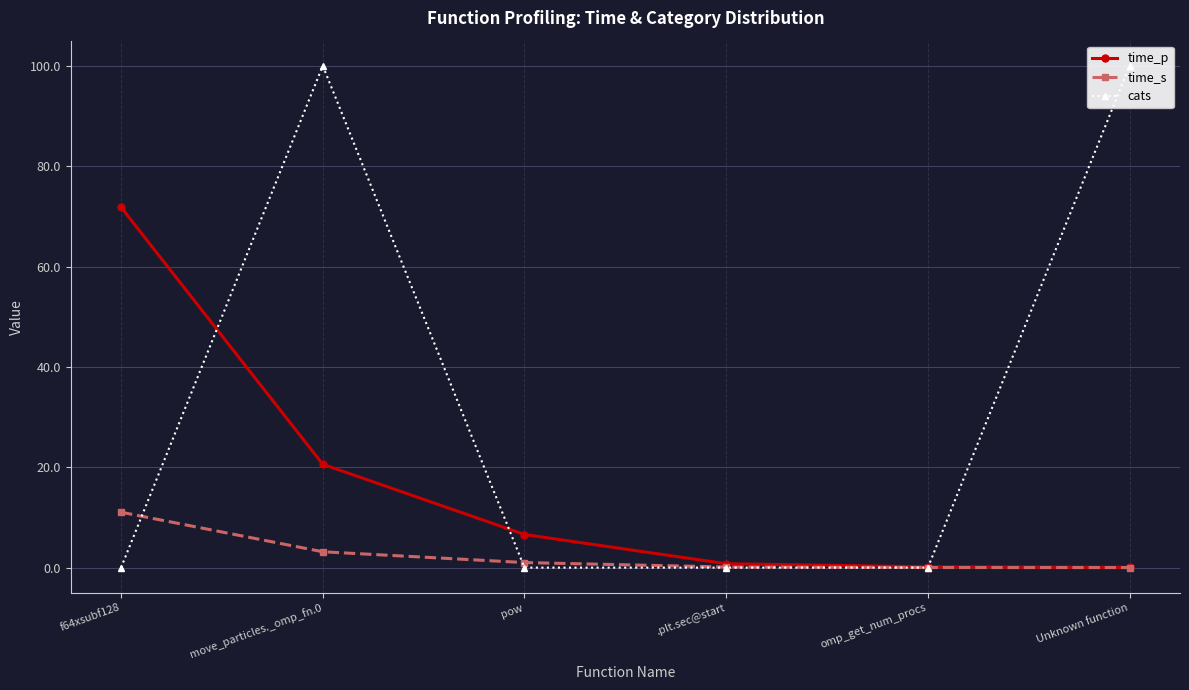

List the labels in order of time_p value, smallest first.

Unknown function, omp_get_num_procs, .plt.sec@start, pow, move_particles._omp_fn.0, f64xsubf128